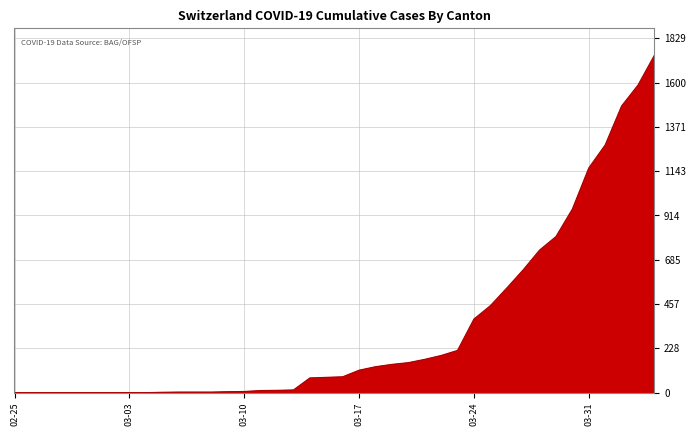

What is the greatest value displayed?

1742